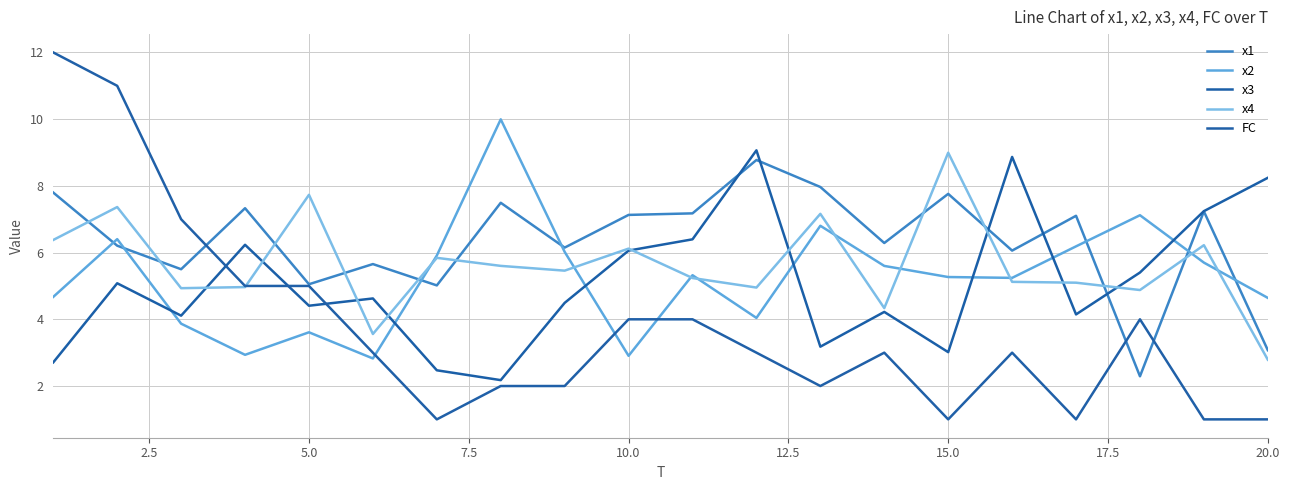

Does the chart have visible grid lines?

Yes